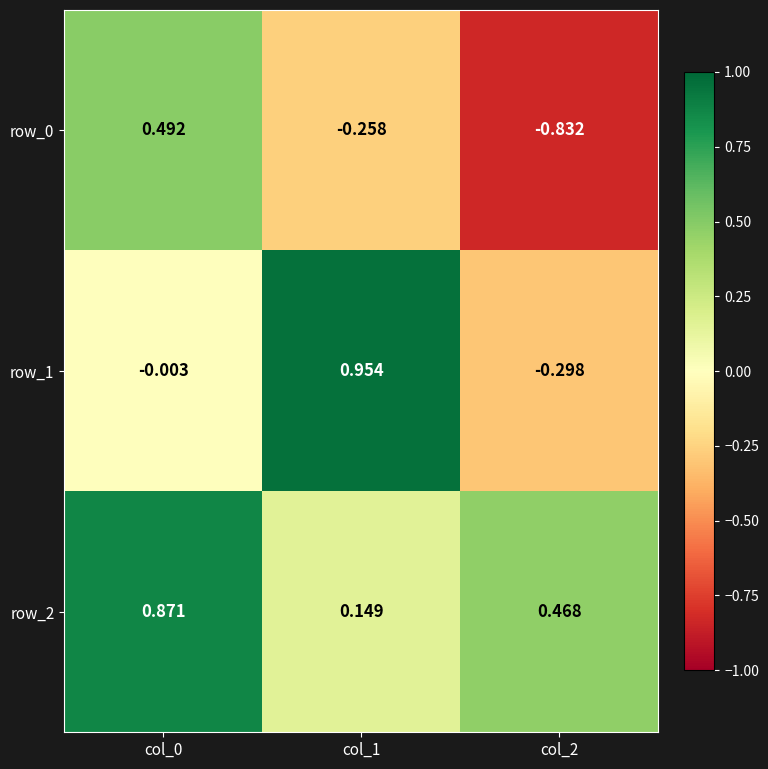

Reading left to right, what are all the values shown in this chart?

row_0: col_0=0.5	col_1=-0.3	col_2=-0.8
row_1: col_0=-0.0	col_1=1.0	col_2=-0.3
row_2: col_0=0.9	col_1=0.1	col_2=0.5